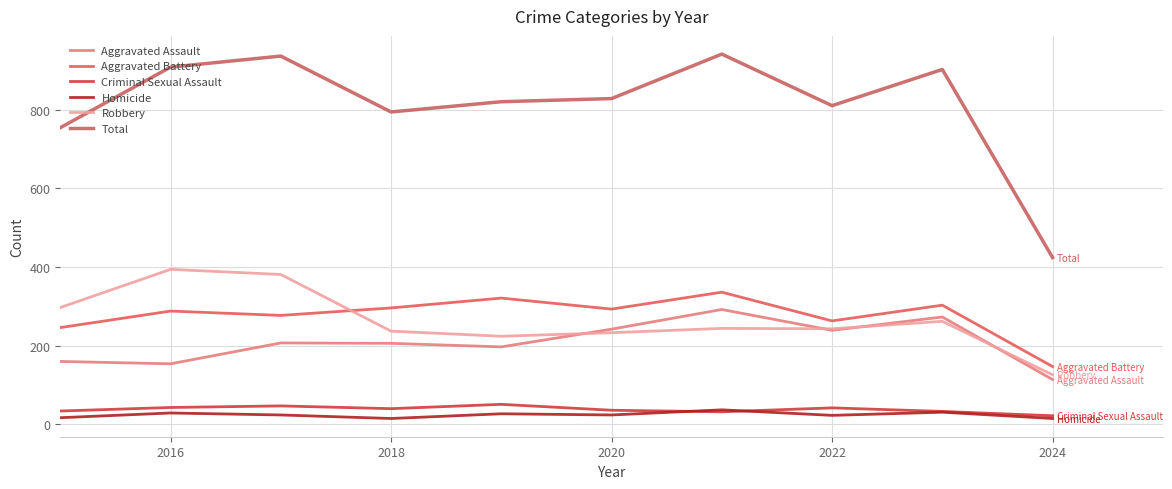

How many lines are shown in the chart?

6